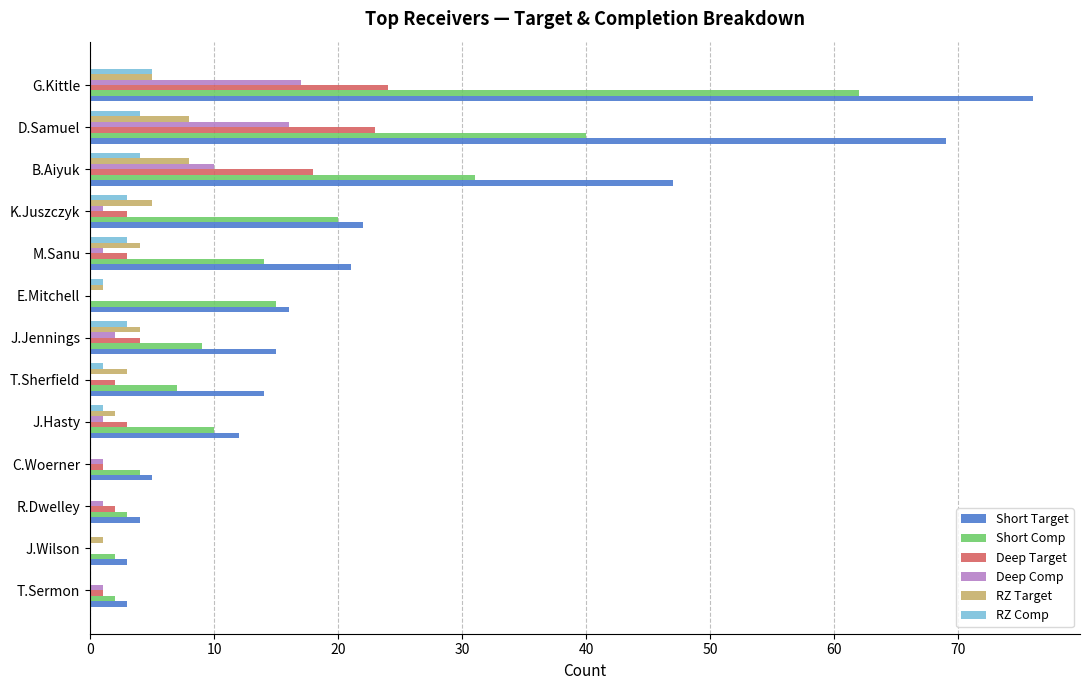

What value does the Short Comp series have at G.Kittle?

62